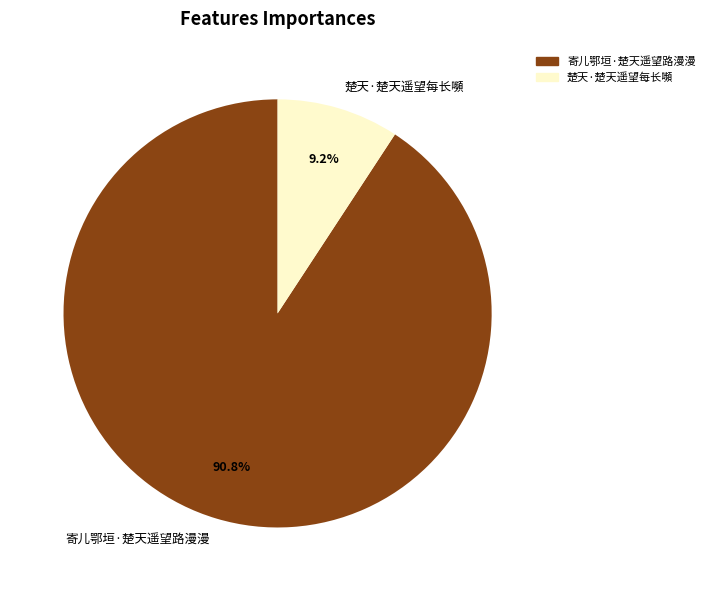

True or false: 寄儿鄂垣·楚天遥望路漫漫 accounts for 91% of the total.

True